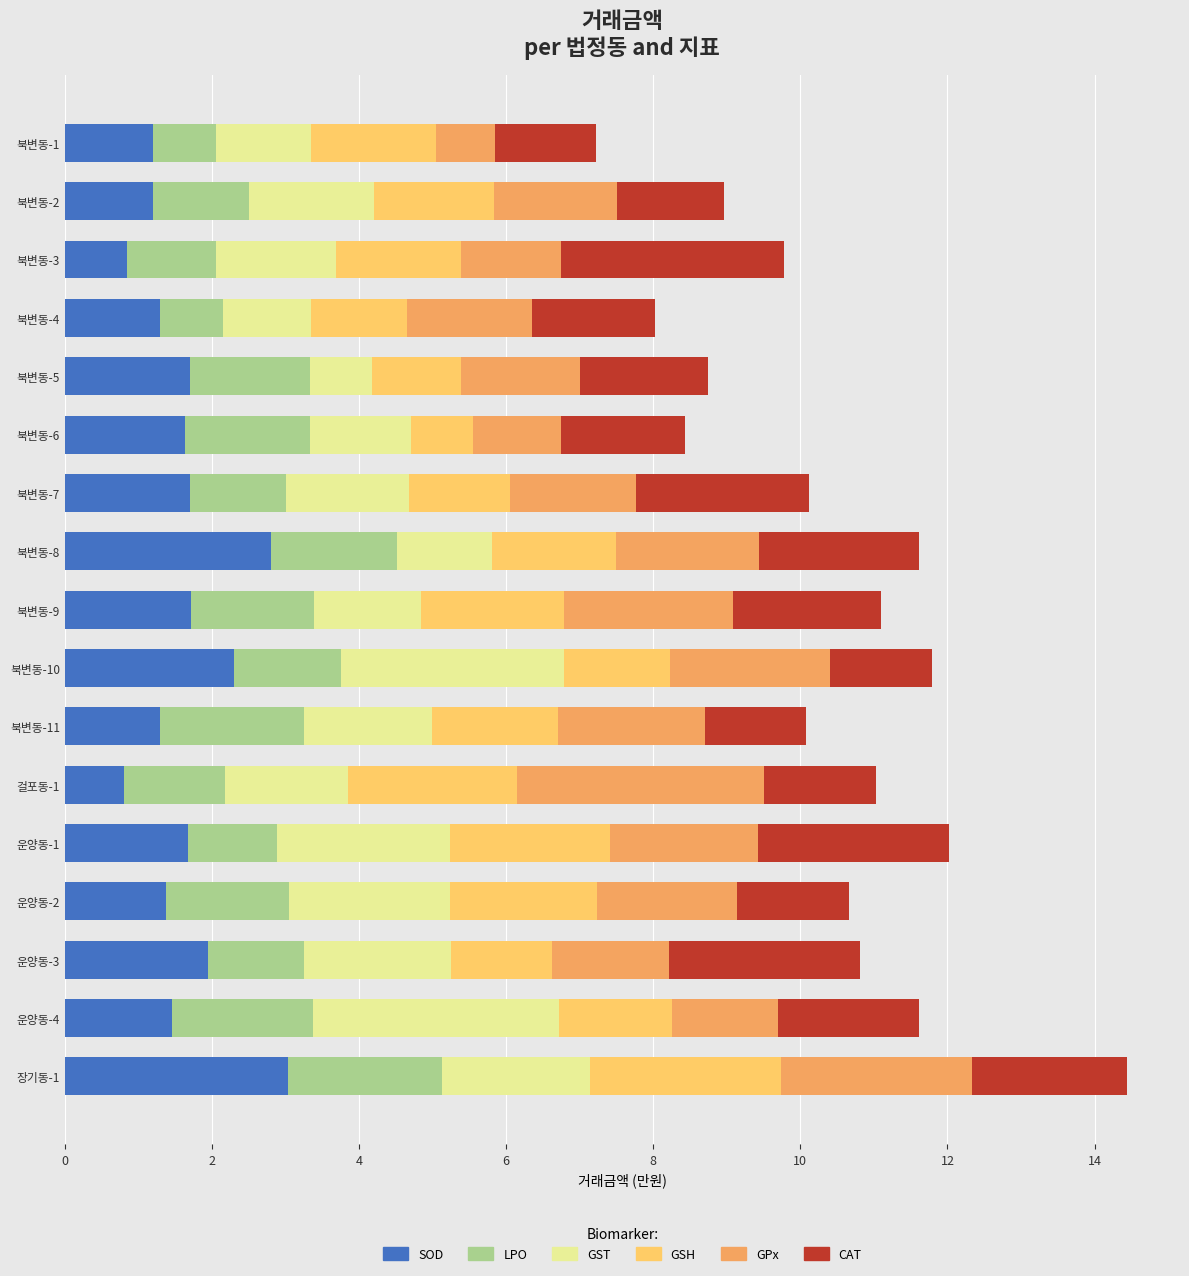

What is the lowest value of the SOD series?

0.8